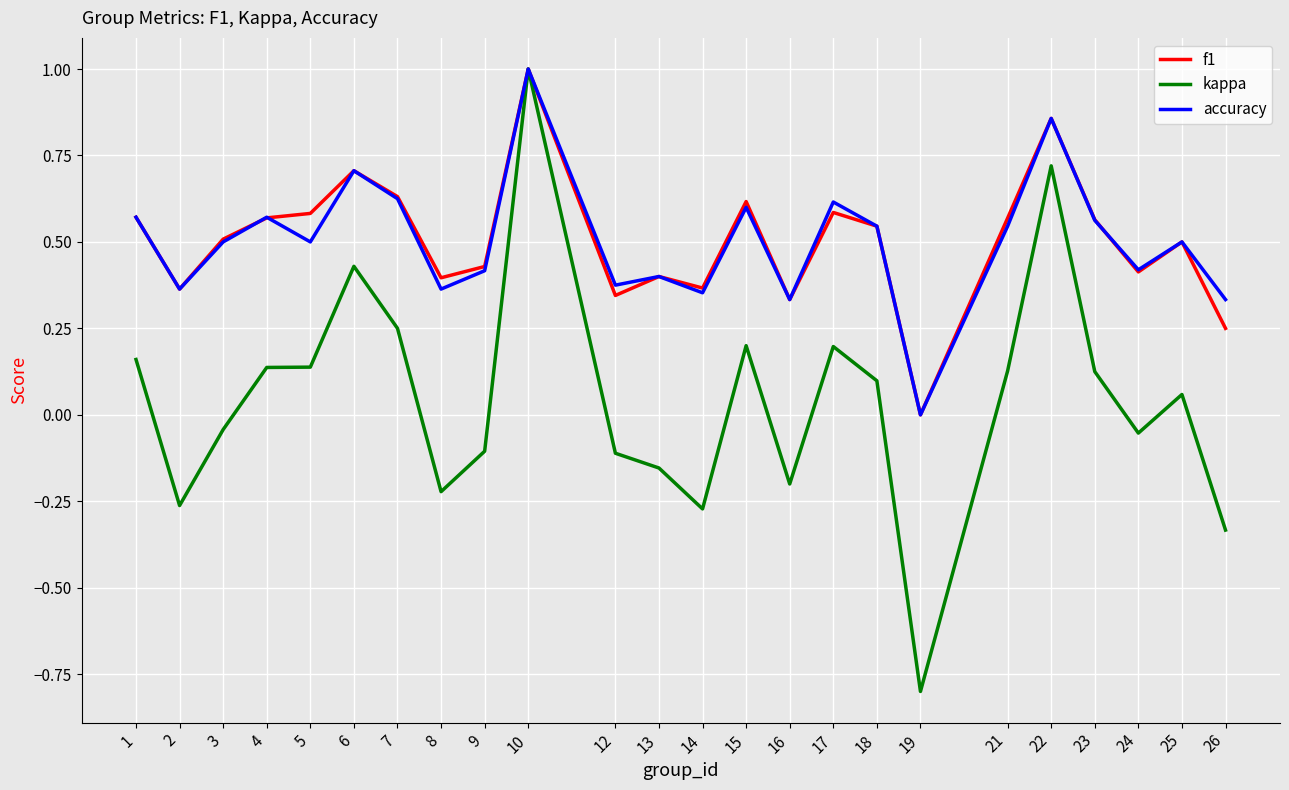

The value of accuracy at 22 is 0.5. True or false?

False